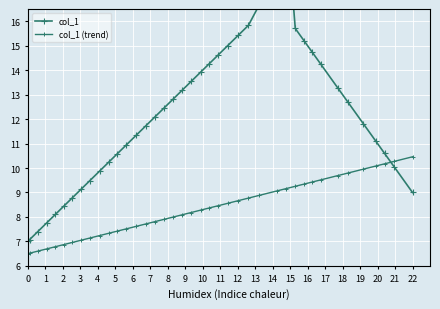

Is it true that col_1 (trend) equals 17.2 at 35?

False